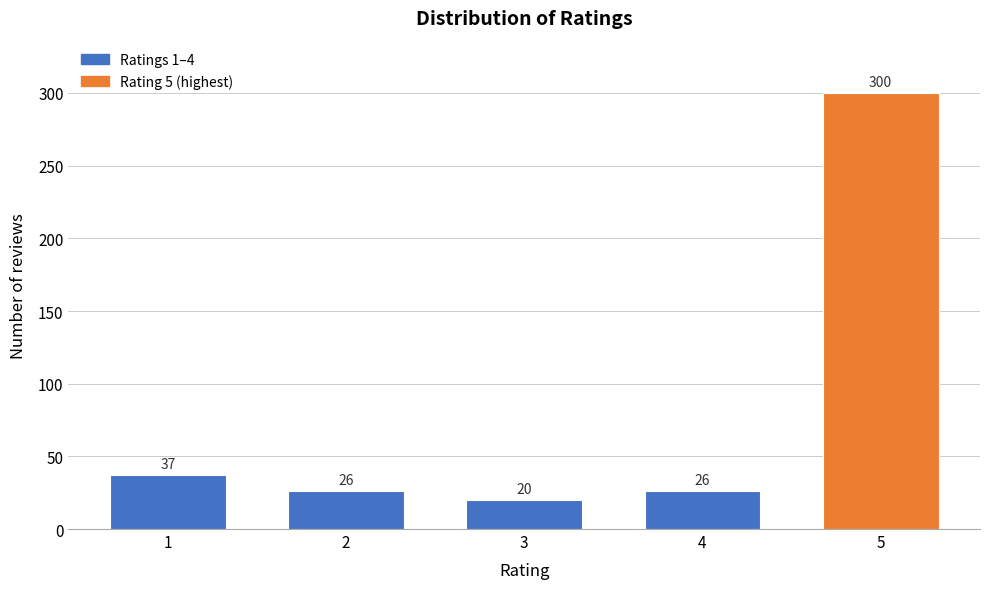

Reading left to right, transcribe all the data shown in this chart.

1=37	2=26	3=20	4=26	5=300